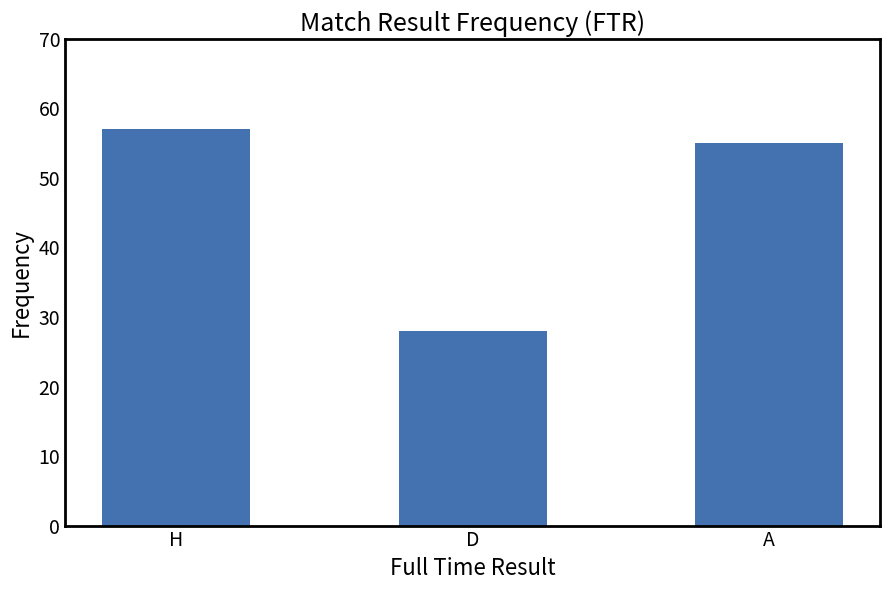

What is the smallest value displayed?

28